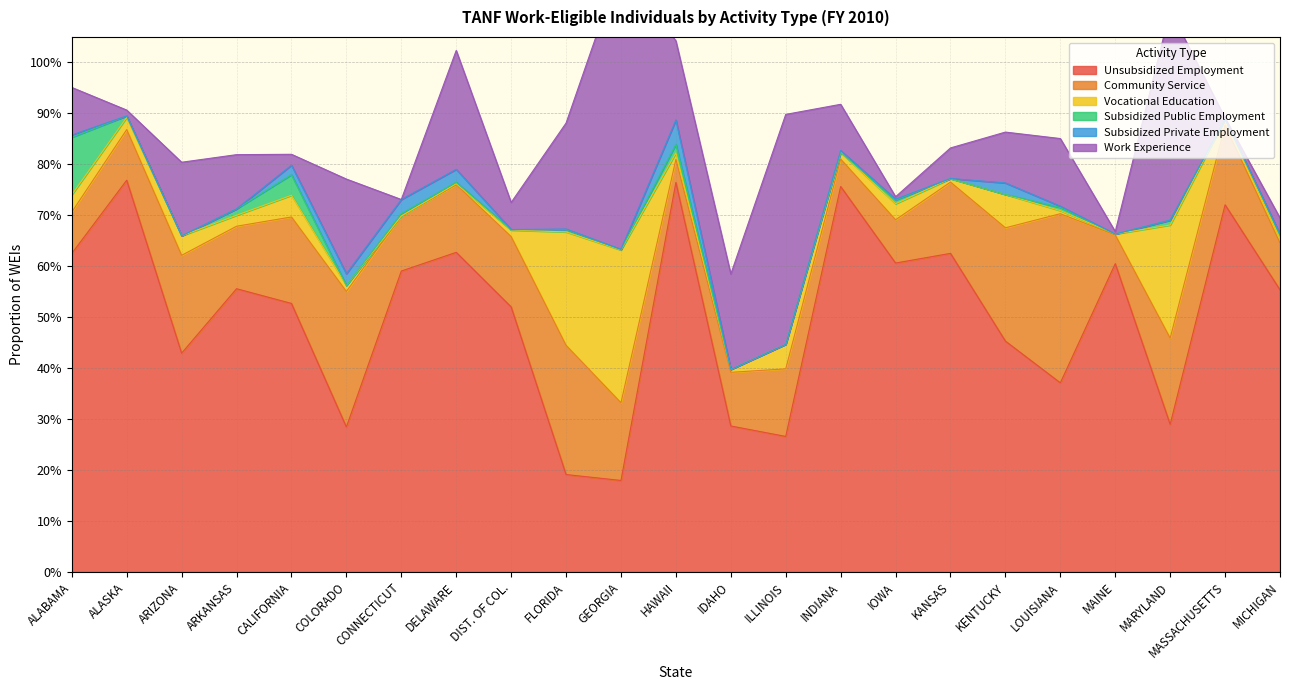

Does the chart display data point markers on the line(s)?

No